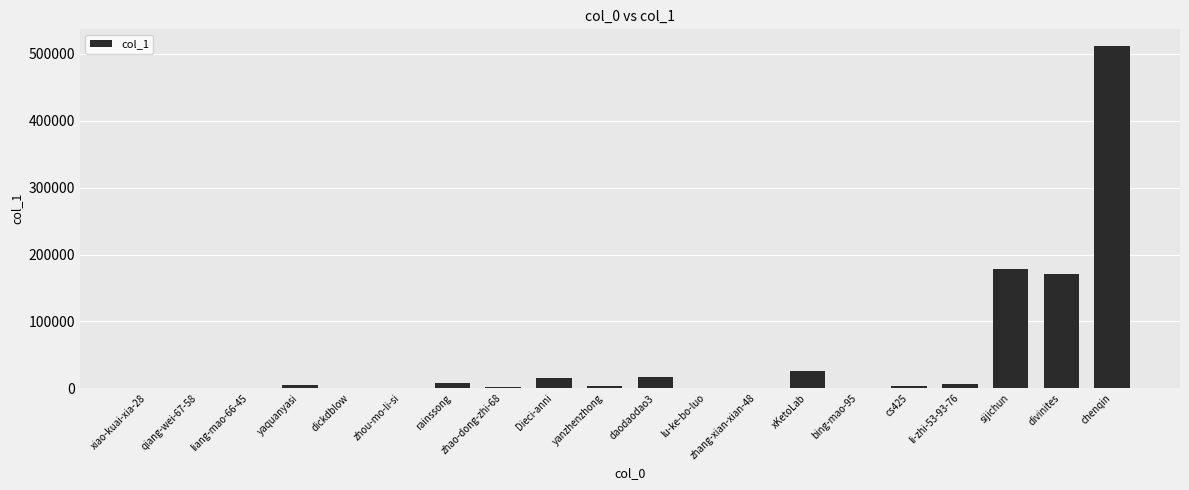

Is it true that the value at daodaodao3 is 16249?

True